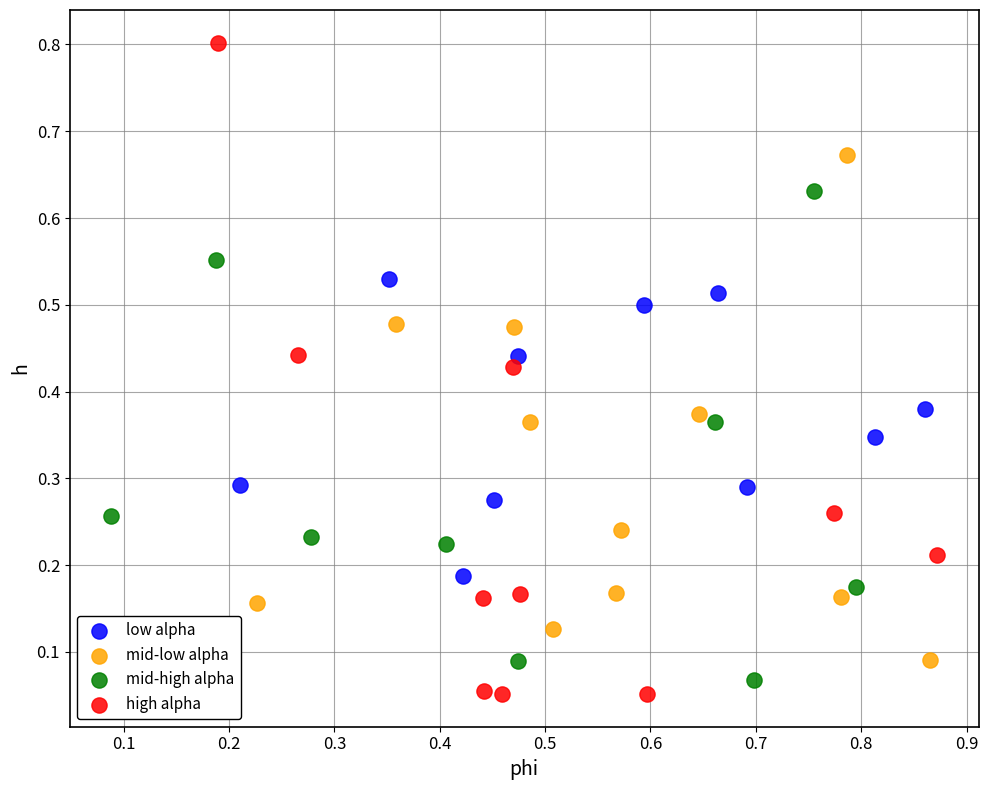

Which series contains the highest Y value?

high alpha